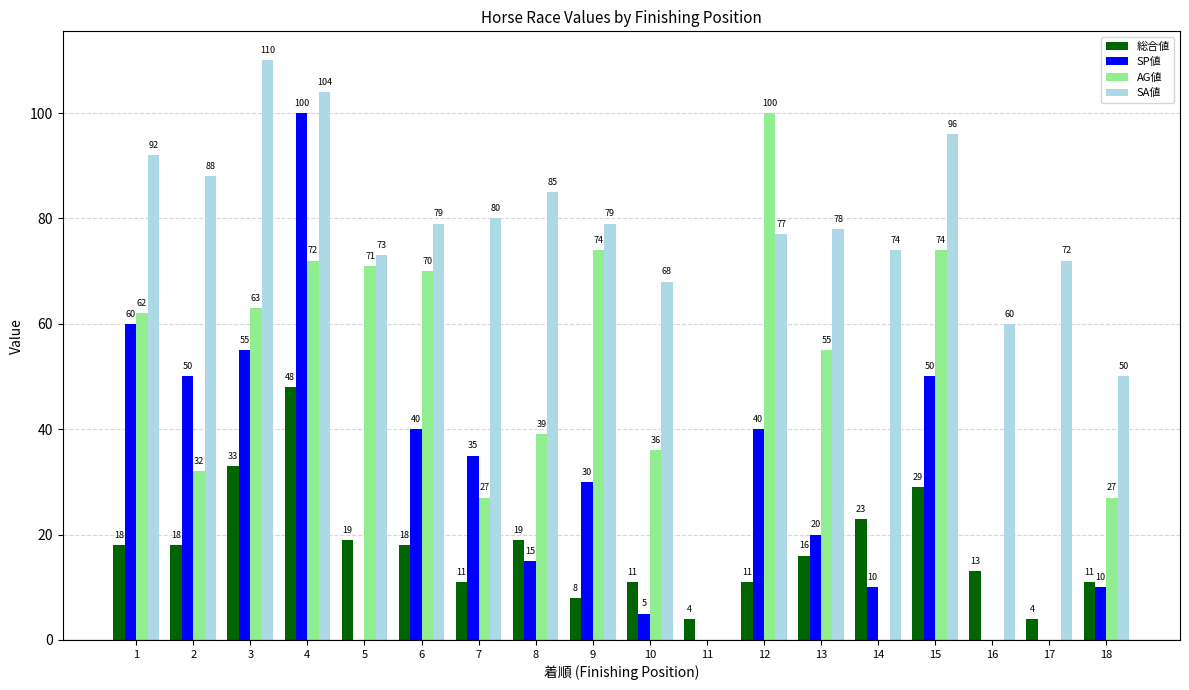

How many values in SA値 are above zero?

17